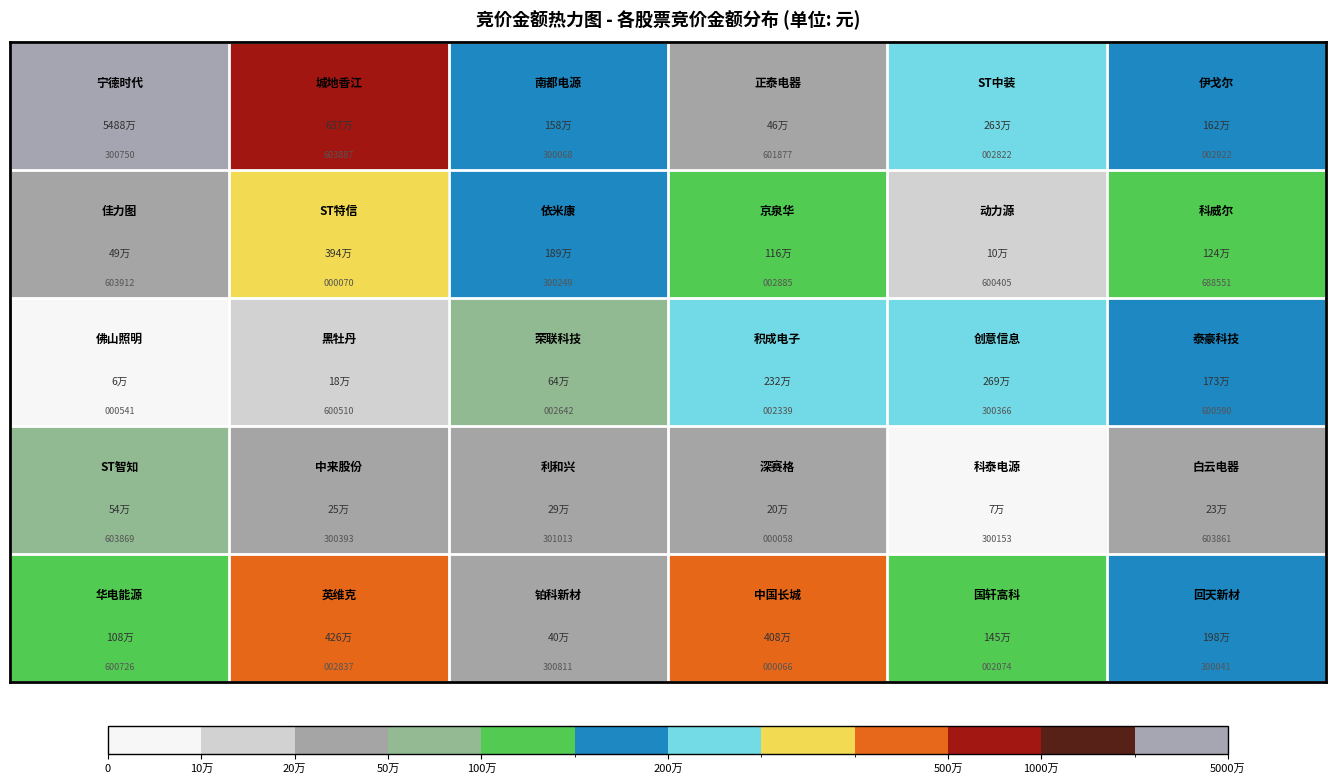

What is the minimum value shown in the chart?

58